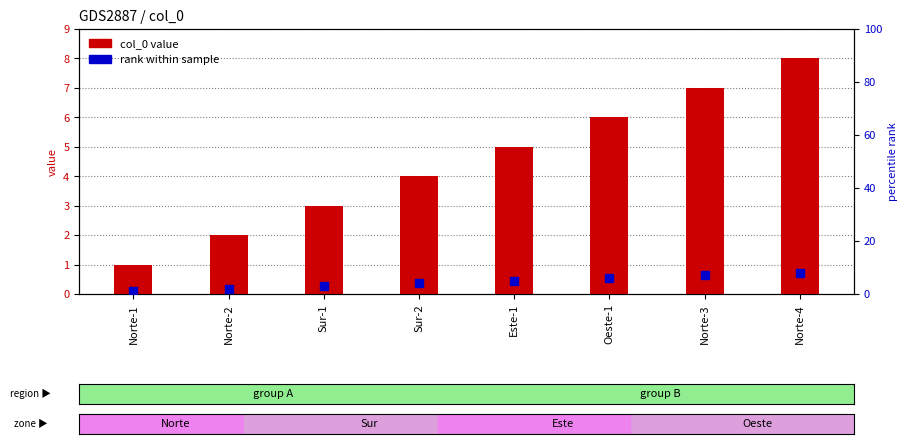

Which series reaches the minimum Y coordinate?

col_0 value